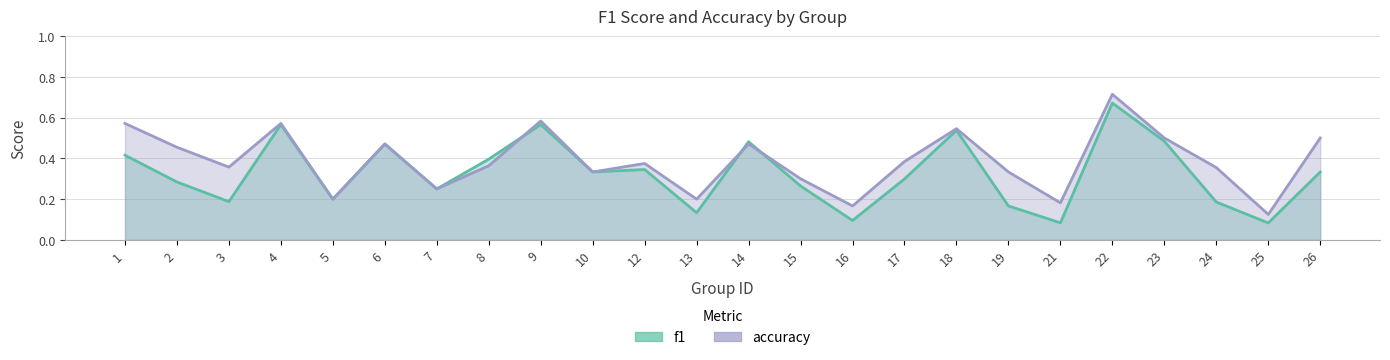

What are all the series names shown in the legend?

f1, accuracy